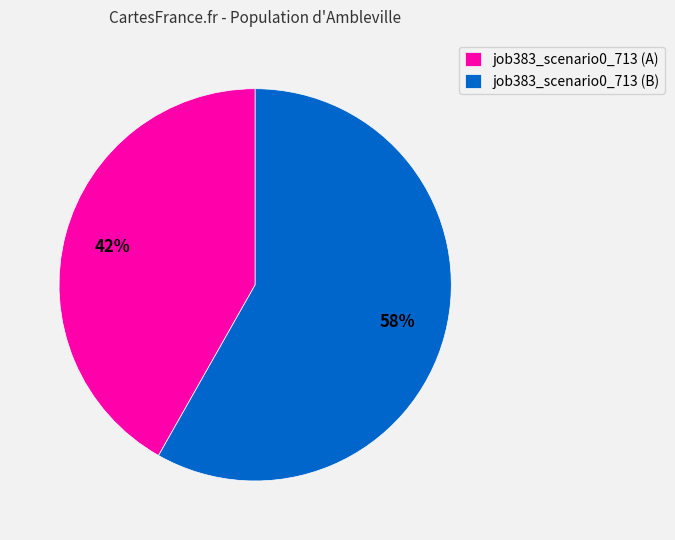

What percentage is the job383_scenario0_713 (B) slice, to the nearest percent?

58%